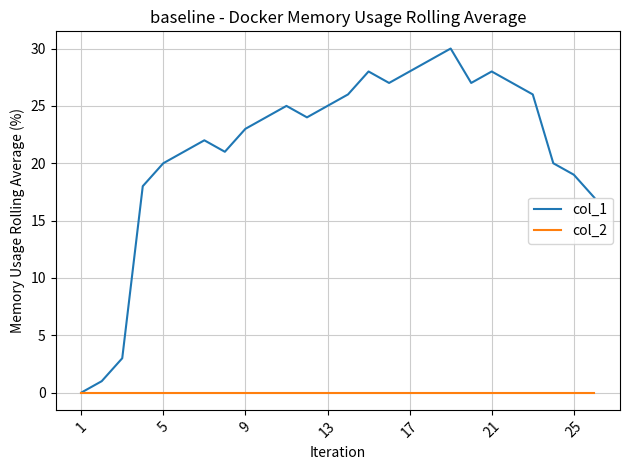

Which series has the largest total across all categories?

col_1